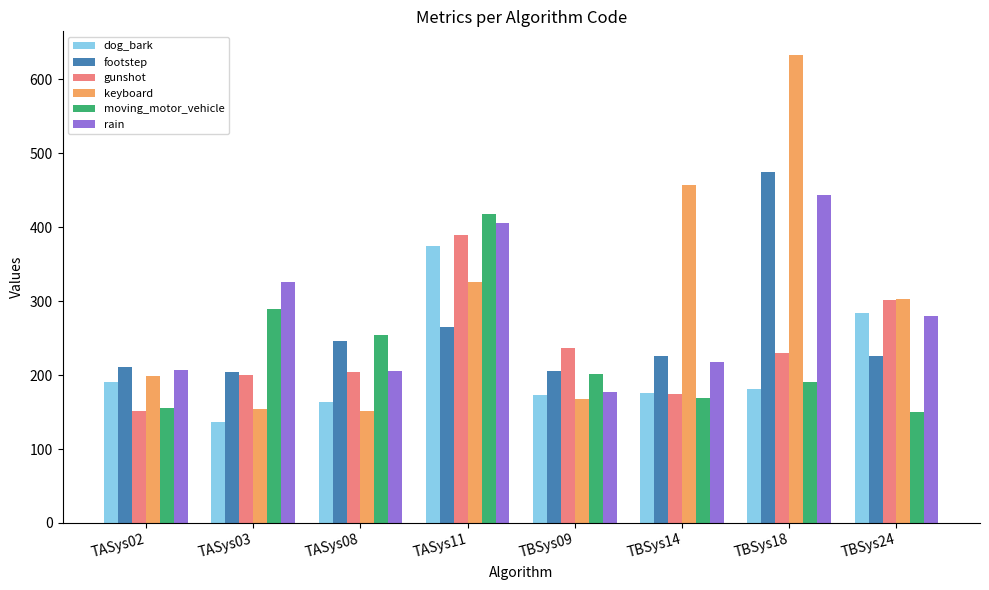

The value of footstep at TASys11 is 264.9. True or false?

True